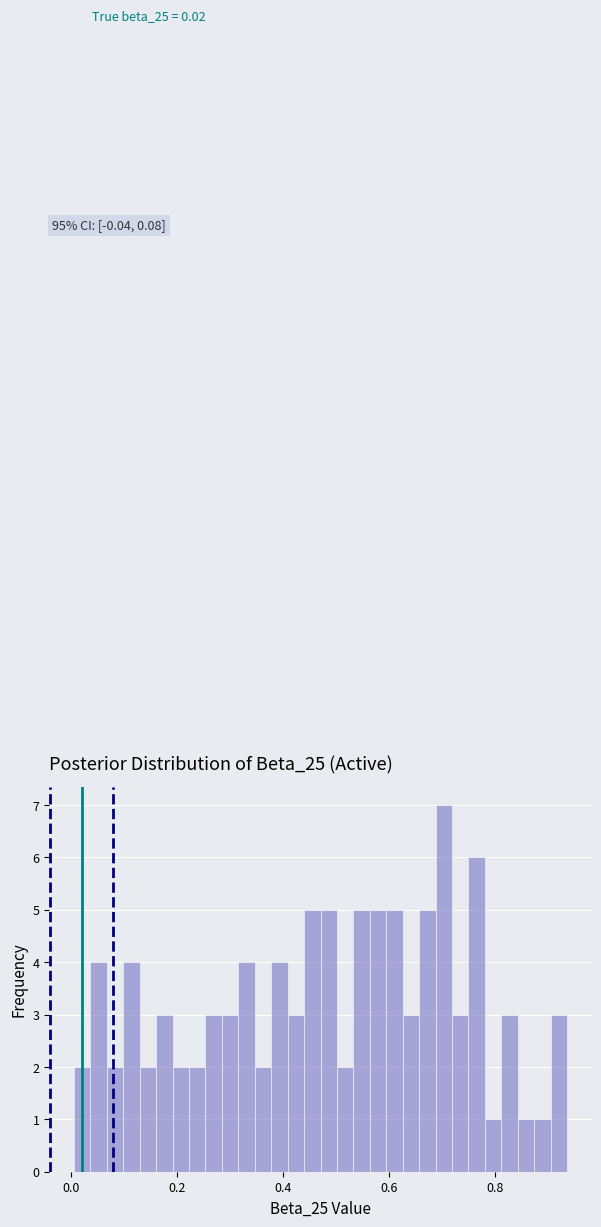

Around what value on the x-axis is the tallest bar? Give the approximate position of its centre, as read against the axis.

0.70